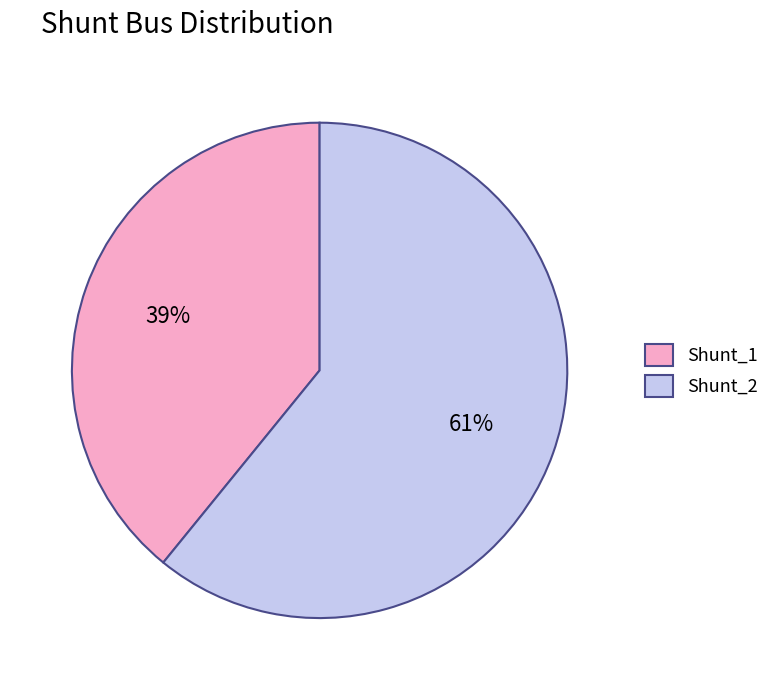

Rank the categories by value from highest to lowest.

Shunt_2, Shunt_1